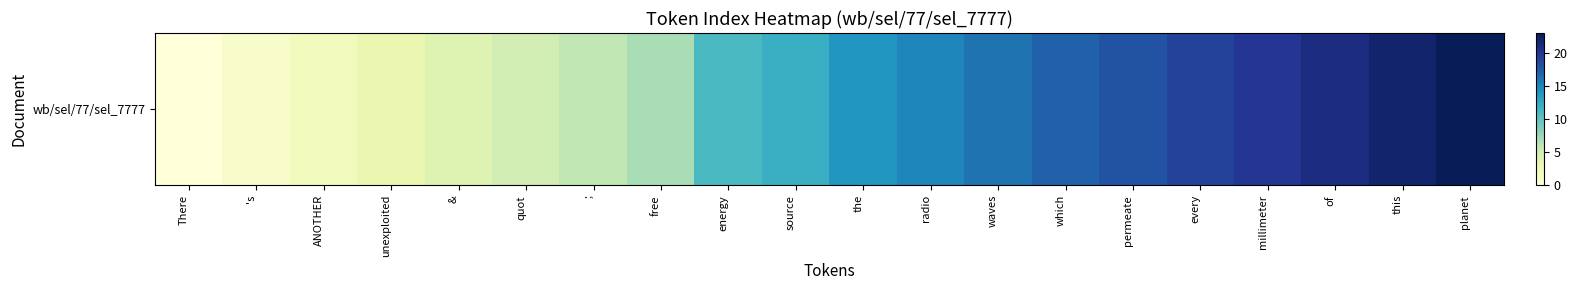

The value at ANOTHER is 2. True or false?

True